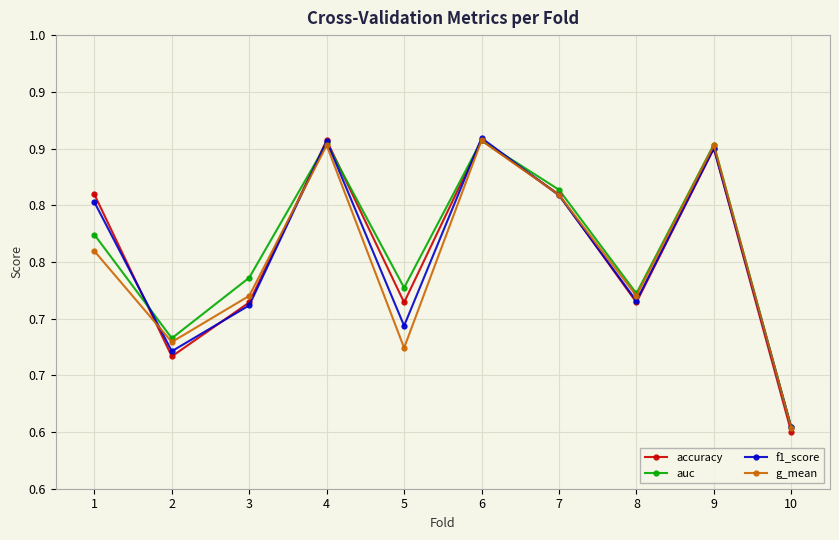

Is the value of g_mean at 3 greater than the value of accuracy at 2?

Yes